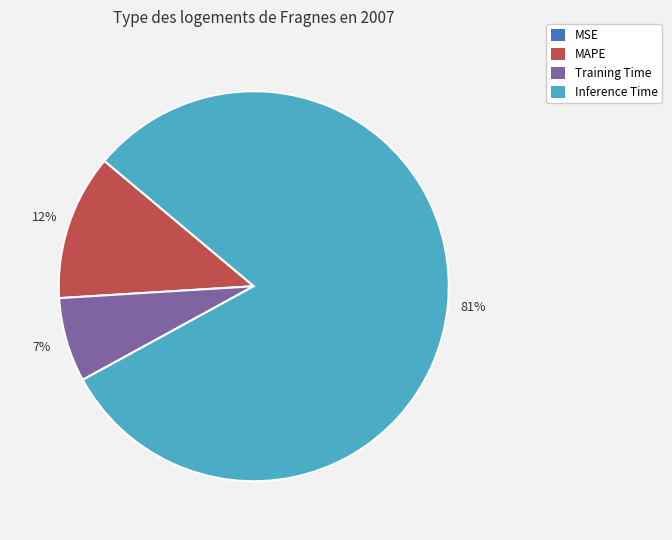

Is there any slice that represents more than half of the pie?

Yes